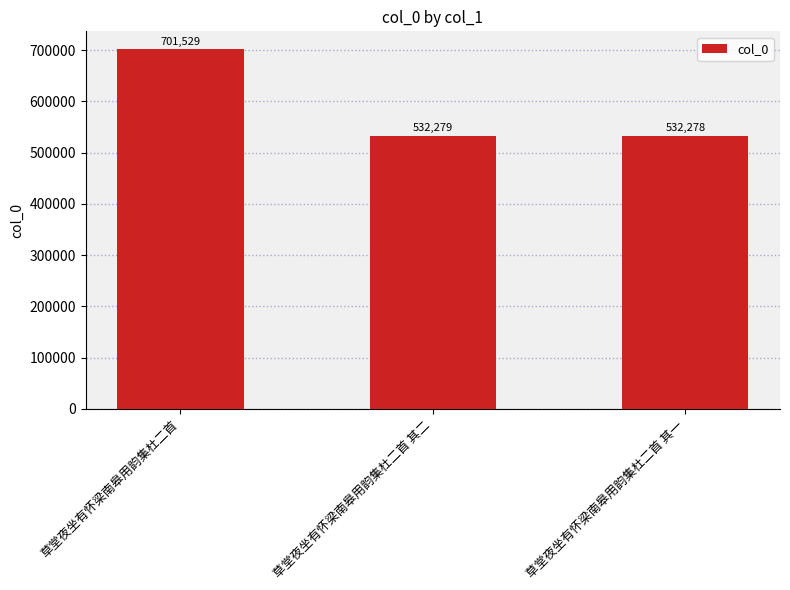

How many bars are there in total?

3